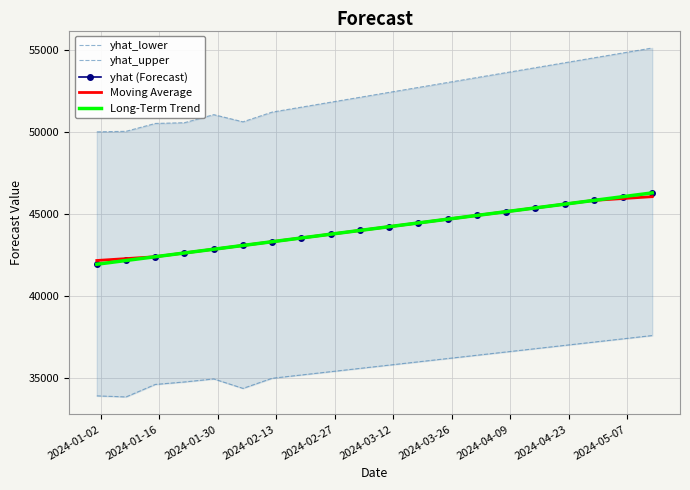

True or false: yhat (Forecast) and yhat_upper intersect in this chart.

False